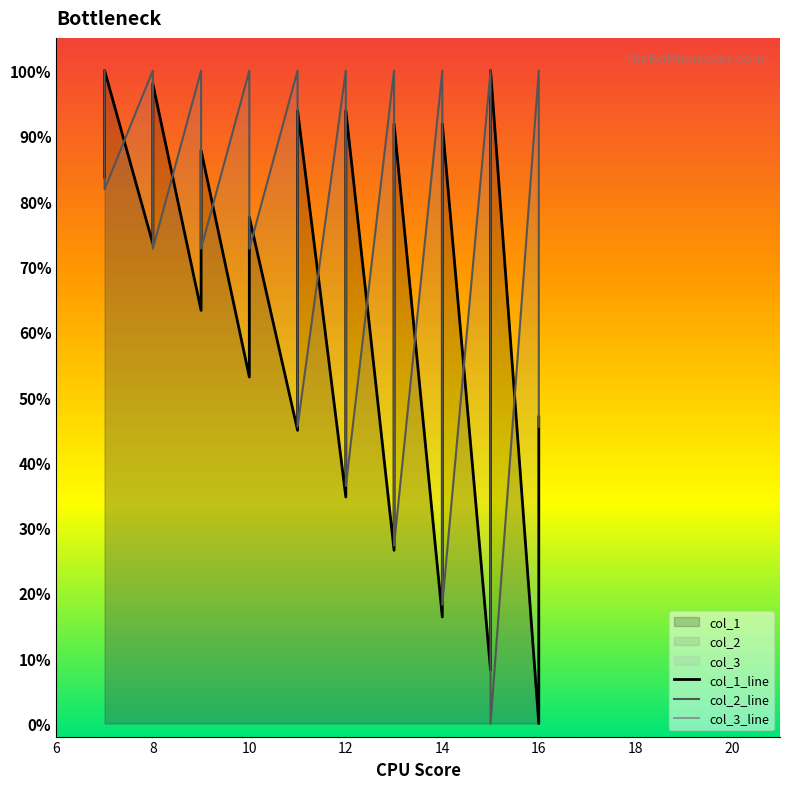

Count the number of categories in the chart.

40